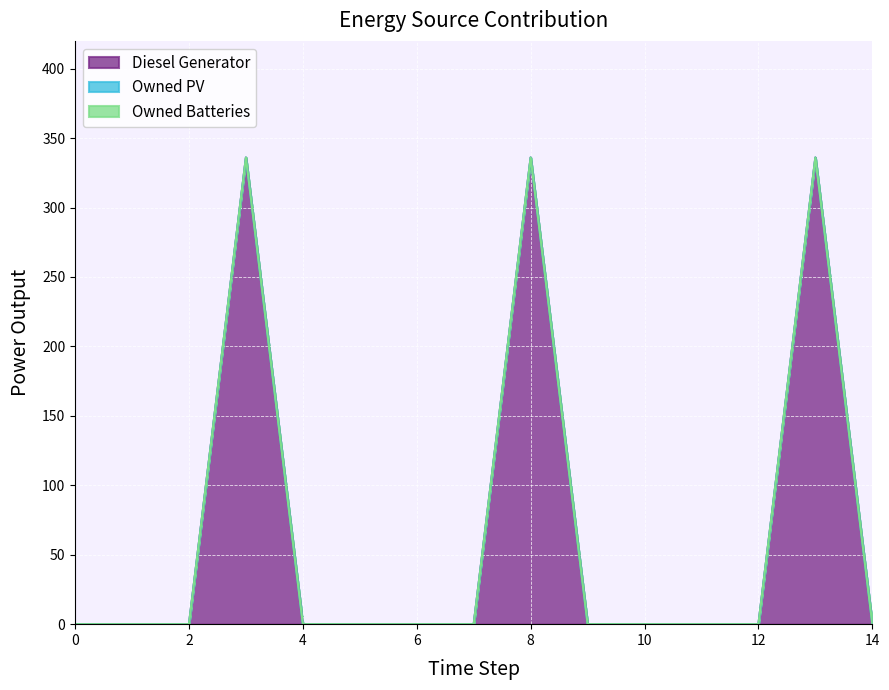

How many lines are shown in the chart?

3